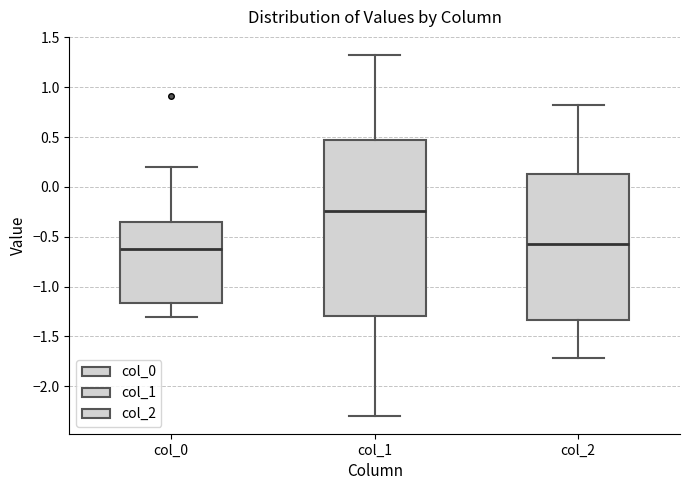

Where is the lower edge of the box for col_0 on the y-axis? The values are not printed on the chart, so give them approximately, as read against the axis.

-1.15